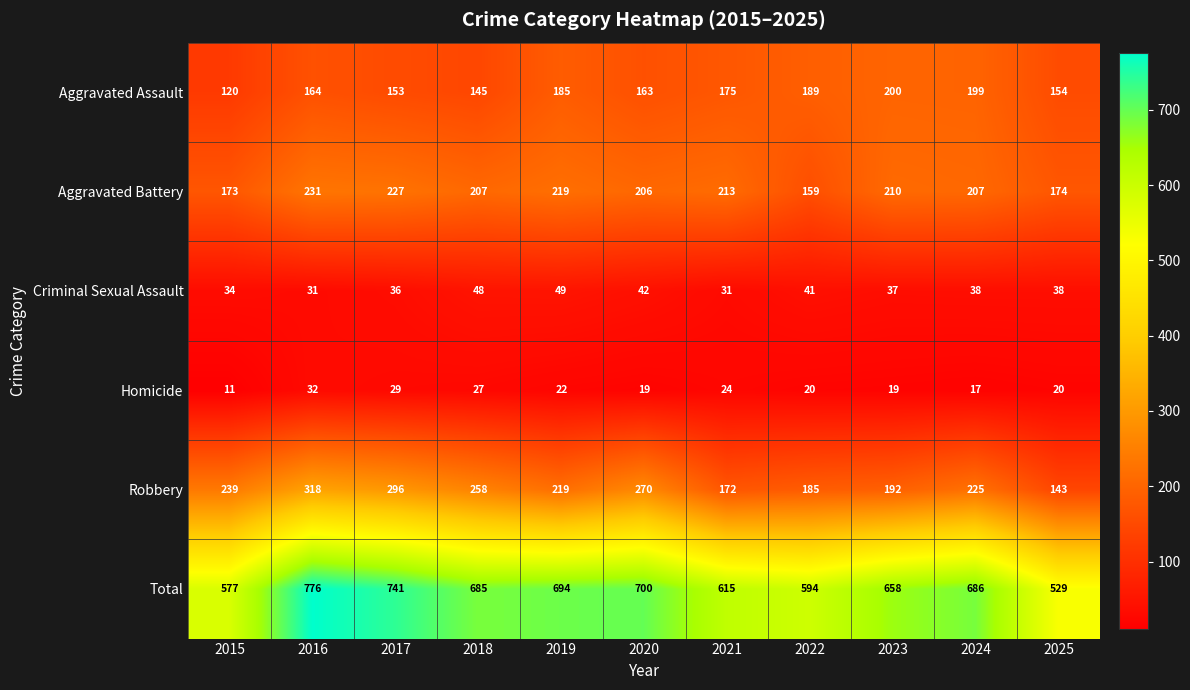

Which series changed the most between 2017 and 2024?

Robbery